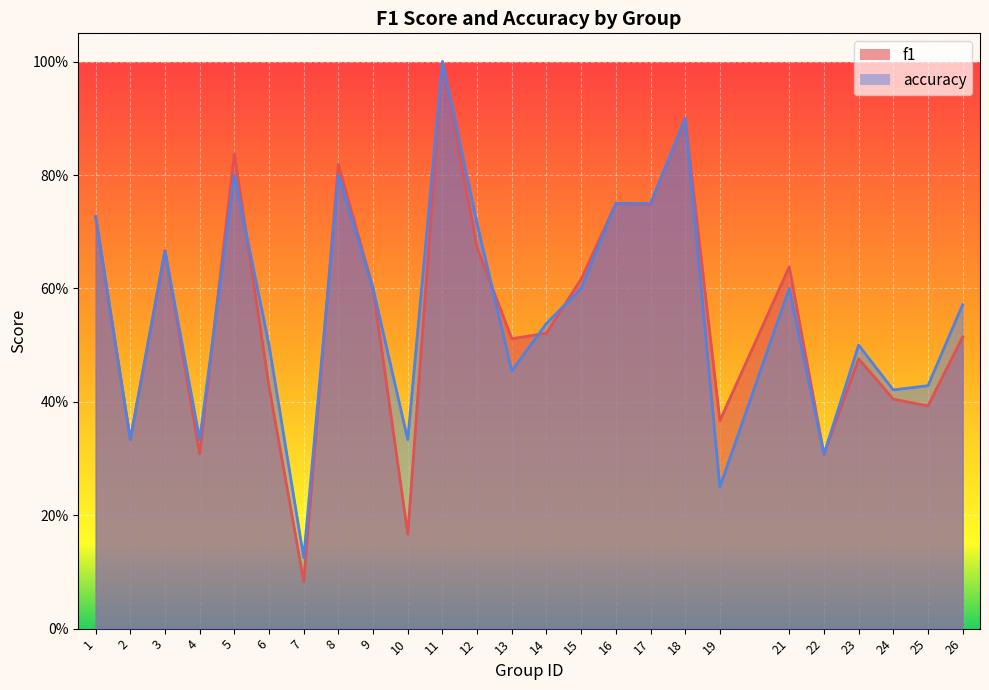

What is the maximum value shown in the chart?

1.0